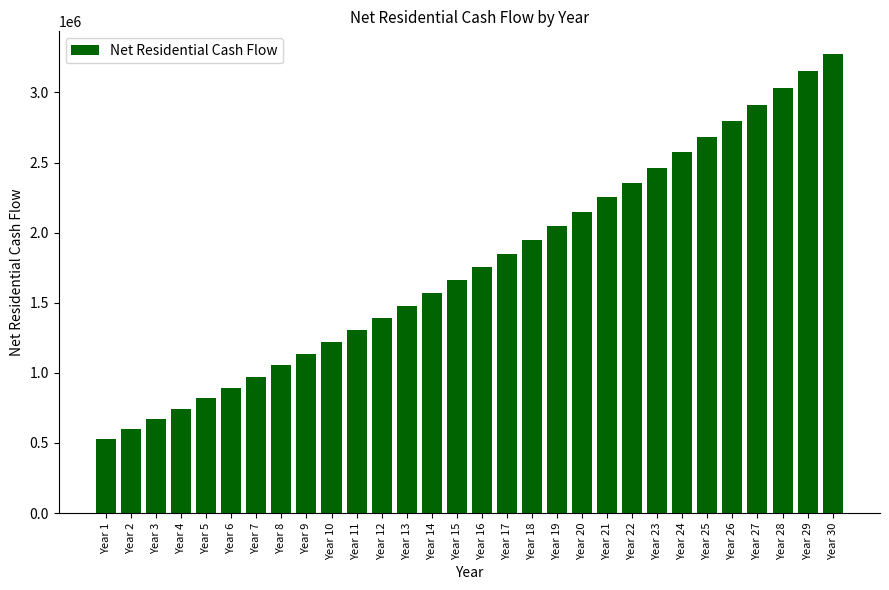

Reading left to right, transcribe all the data shown in this chart.

Year 1=525847.1	Year 2=596796.7	Year 3=669202.9	Year 4=743091.0	Year 5=818486.7	Year 6=895415.7	Year 7=973904.1	Year 8=1053978.0	Year 9=1135664.0	Year 10=1218988.7	Year 11=1303978.9	Year 12=1390661.8	Year 13=1479064.4	Year 14=1569214.1	Year 15=1661138.4	Year 16=1754864.9	Year 17=1850421.2	Year 18=1947835.2	Year 19=2047134.7	Year 20=2148347.6	Year 21=2251501.8	Year 22=2356625.3	Year 23=2463745.8	Year 24=2572891.4	Year 25=2684089.7	Year 26=2797368.3	Year 27=2912754.9	Year 28=3030276.8	Year 29=3149961.1	Year 30=3271834.8